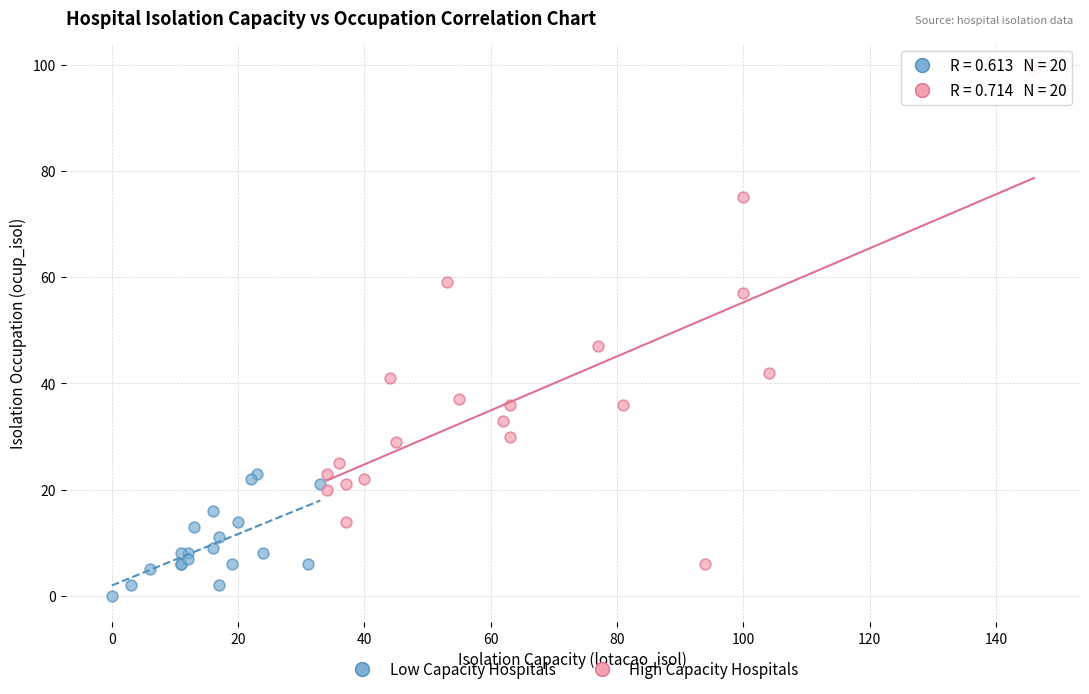

Which series contains the highest Y value?

High Capacity Hospitals